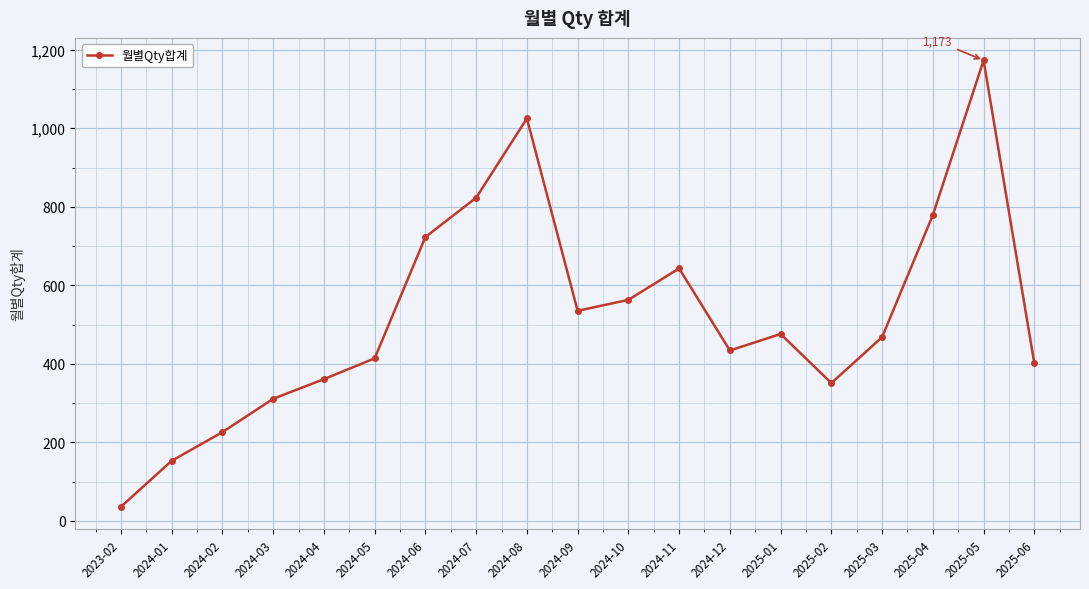

What is the difference between the values at 2024-04 and 2024-09?

174